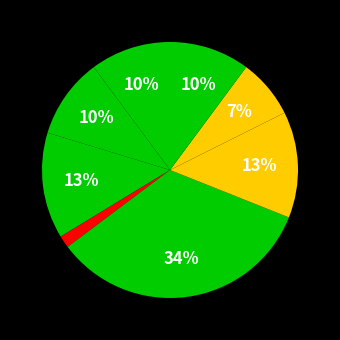

Does any single category account for the majority?

No